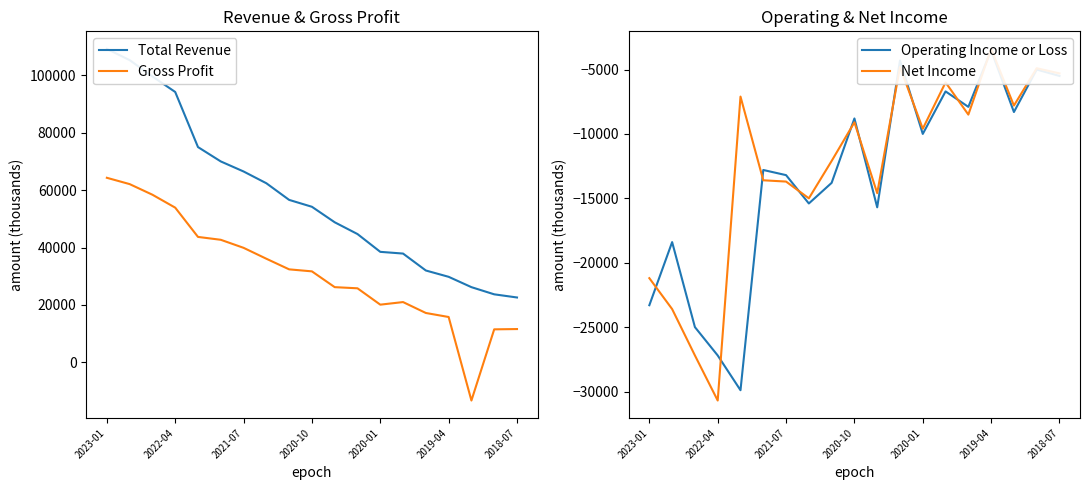

What is the smallest value displayed?

-30700